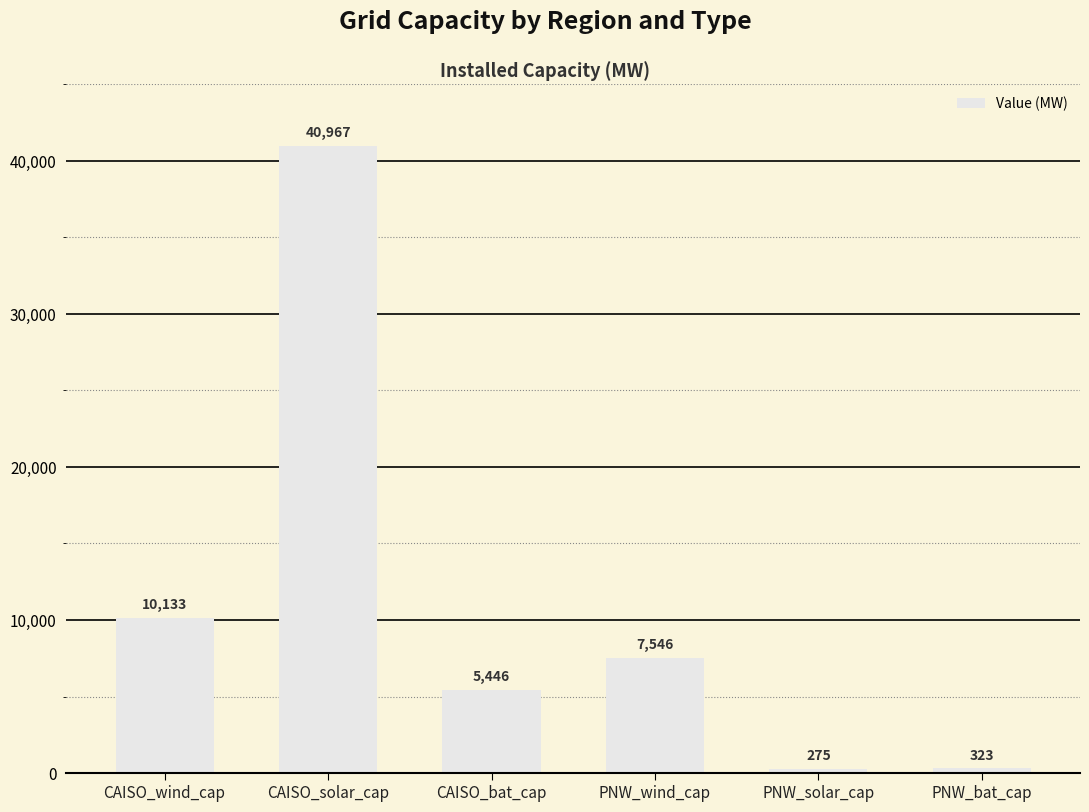

What is the difference between the maximum and minimum values?

40692.0